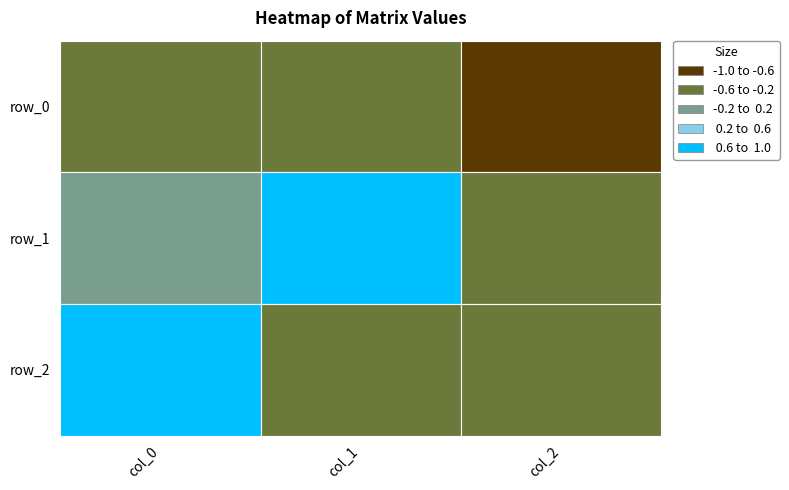

List the labels in order of row_2 value, largest first.

0, 1, 2